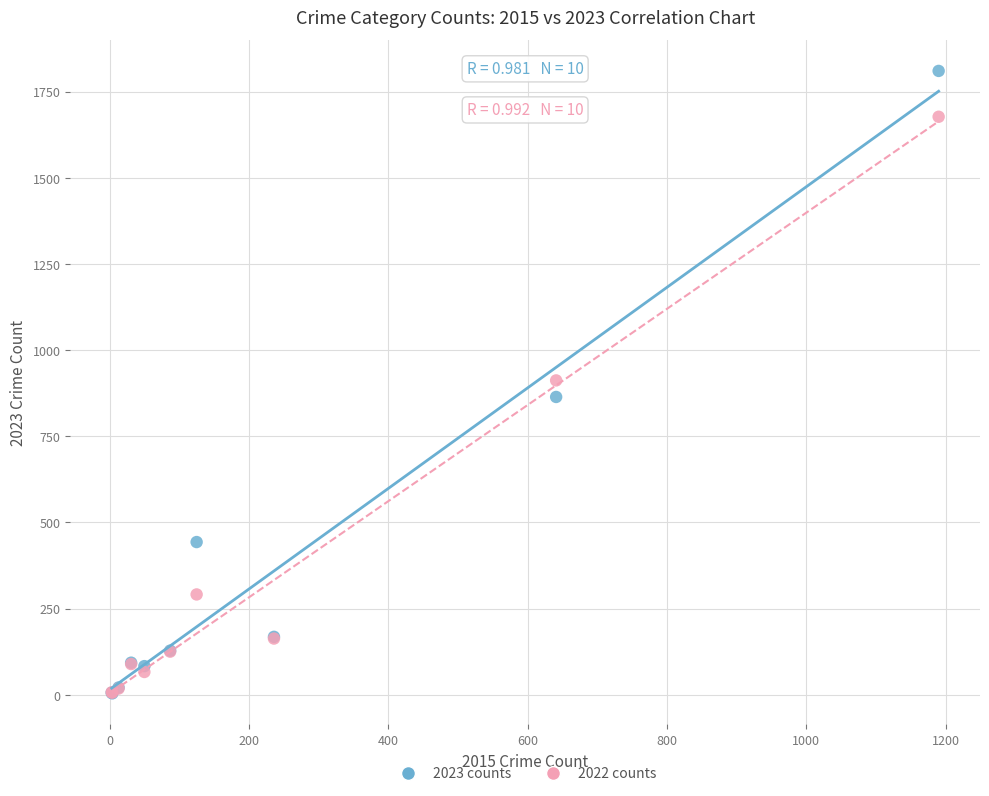

In the 2022 counts series, what Y value is closest to 841?

912